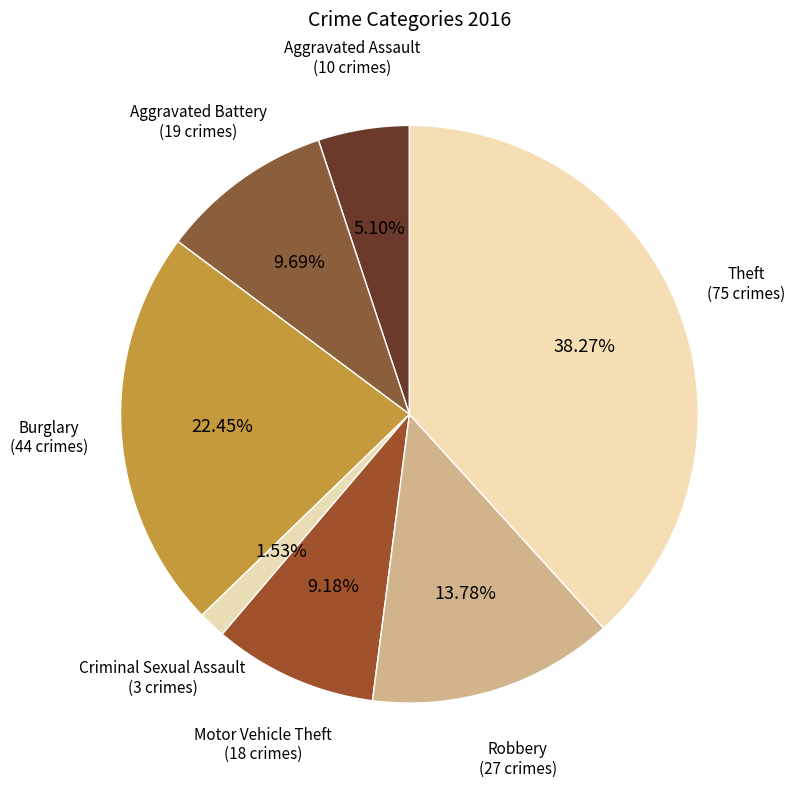

Count the number of slices in the pie.

7